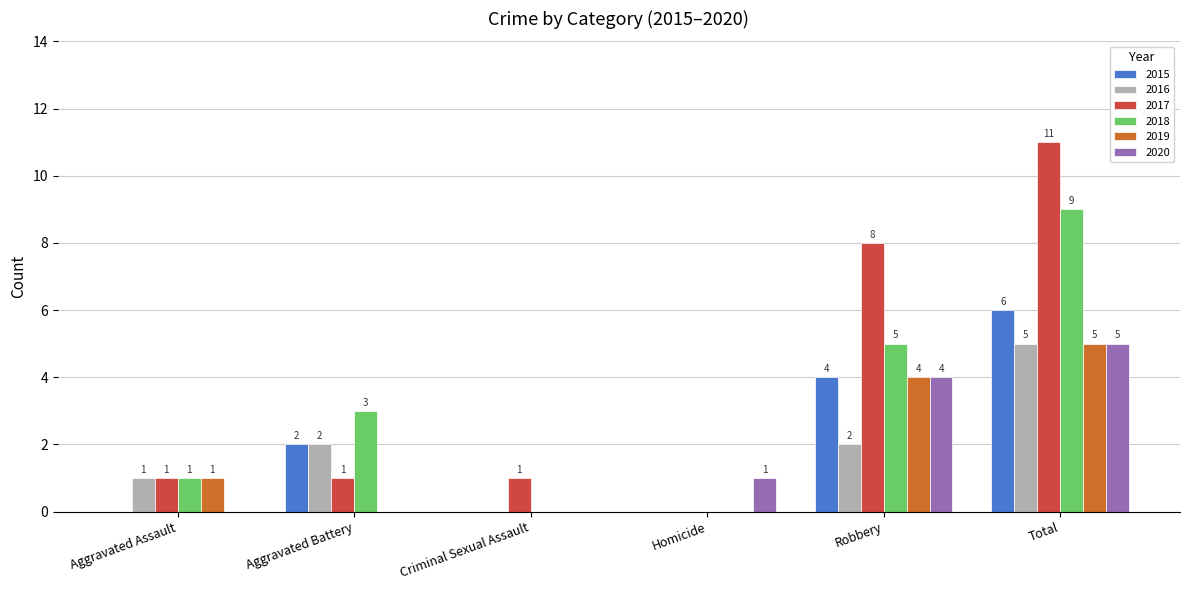

Which series has the largest range (max minus min)?

2017